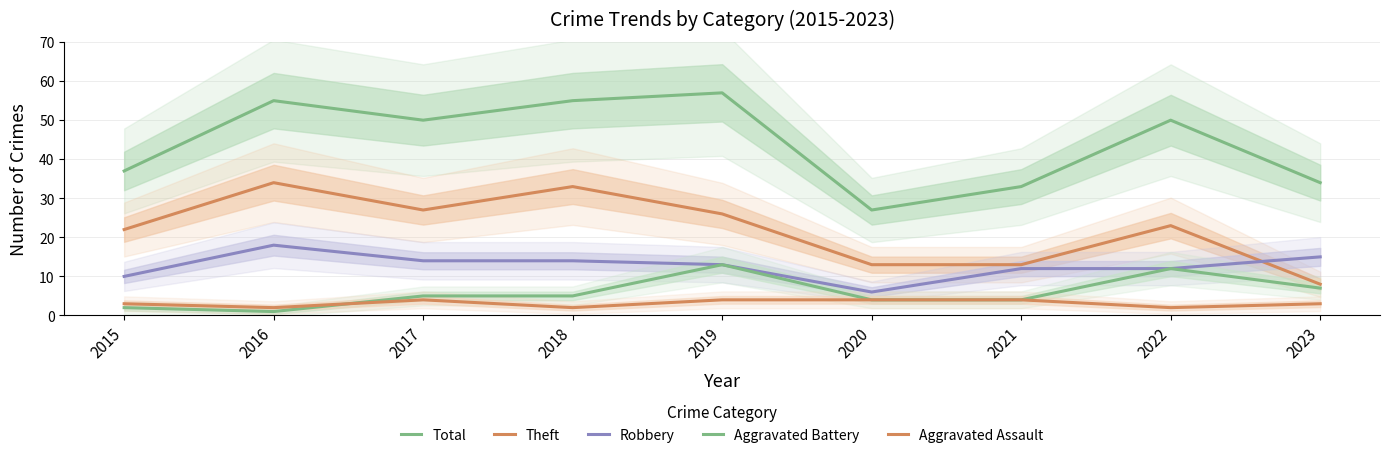

True or false: Aggravated Assault and Theft cross at least once.

False